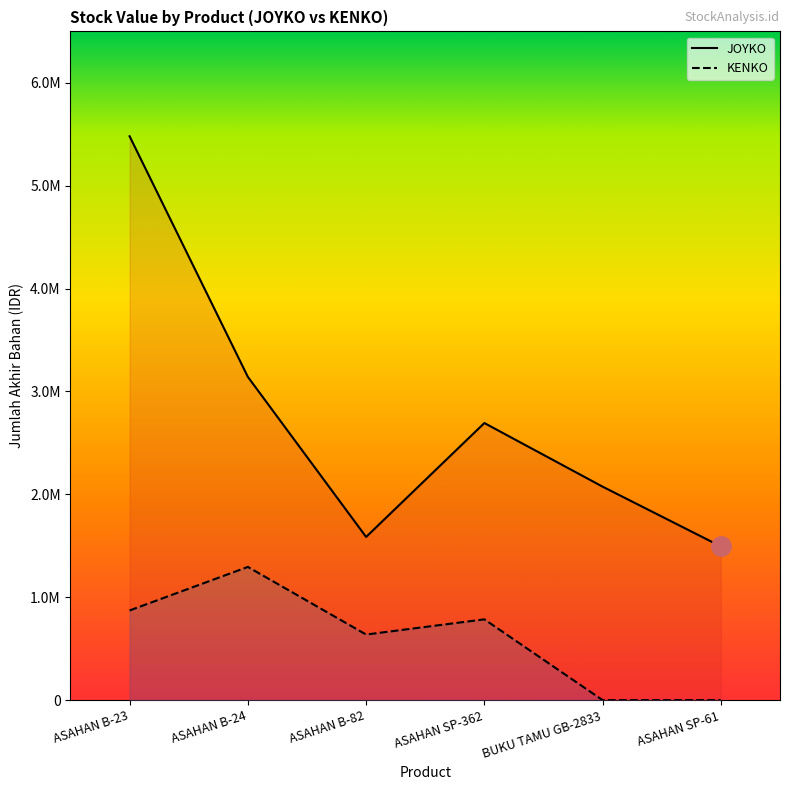

List the labels in order of KENKO value, largest first.

ASAHAN B-24, ASAHAN B-23, ASAHAN SP-362, ASAHAN B-82, BUKU TAMU GB-2833, ASAHAN SP-61